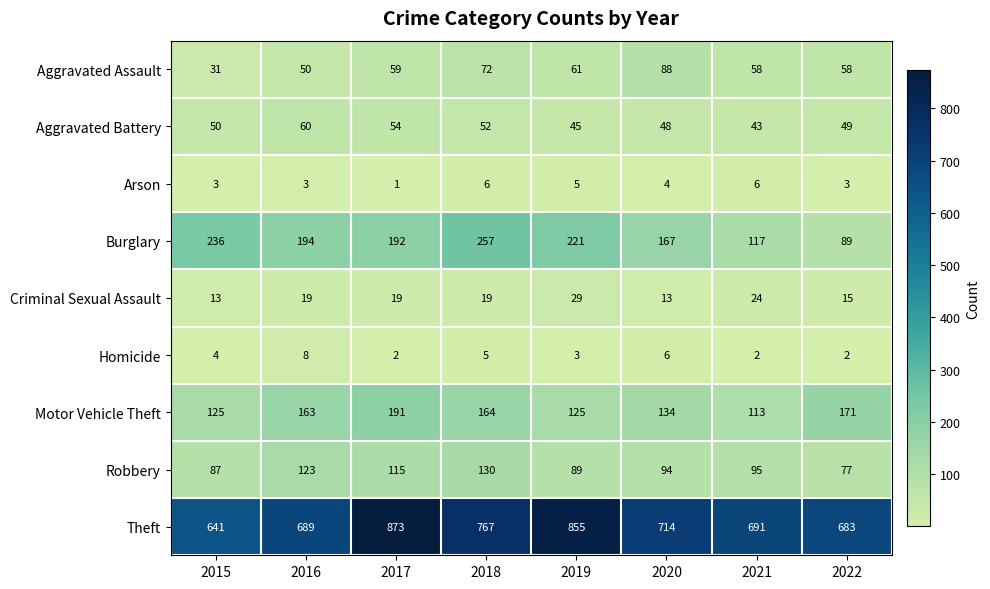

List the labels in order of Robbery value, smallest first.

2022, 2015, 2019, 2020, 2021, 2017, 2016, 2018